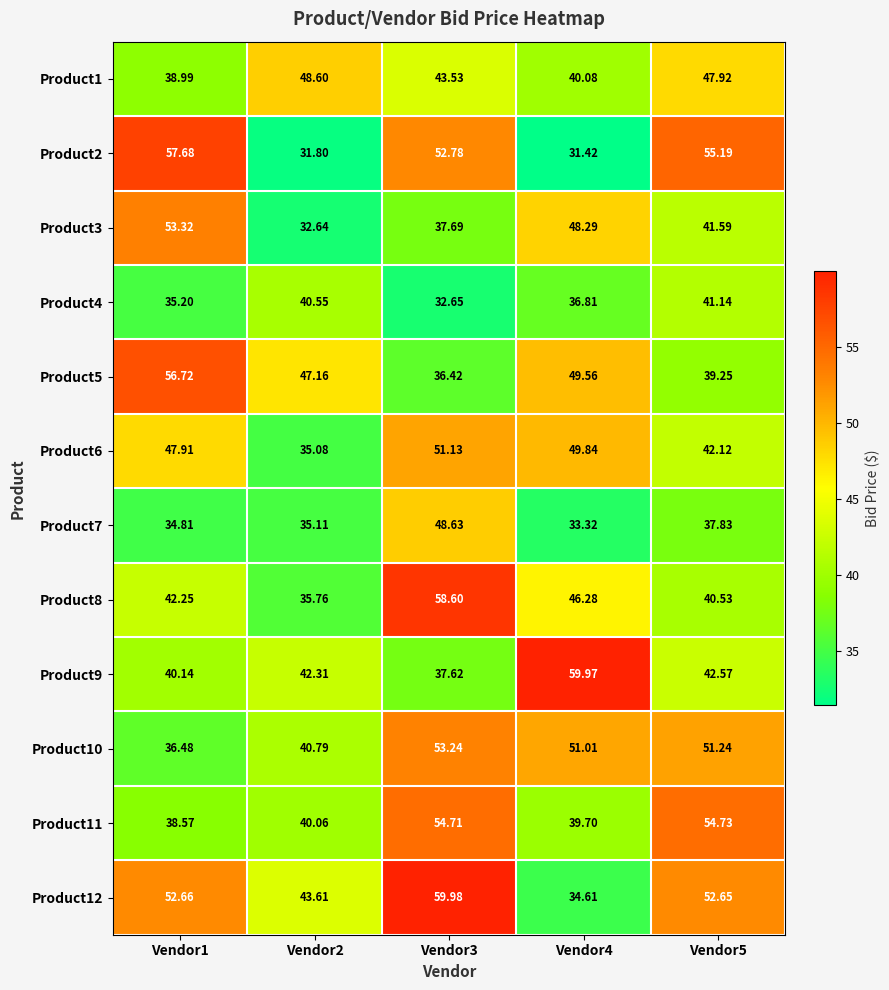

Is the value of Product3 at Vendor1 greater than the value of Product11 at Vendor2?

Yes